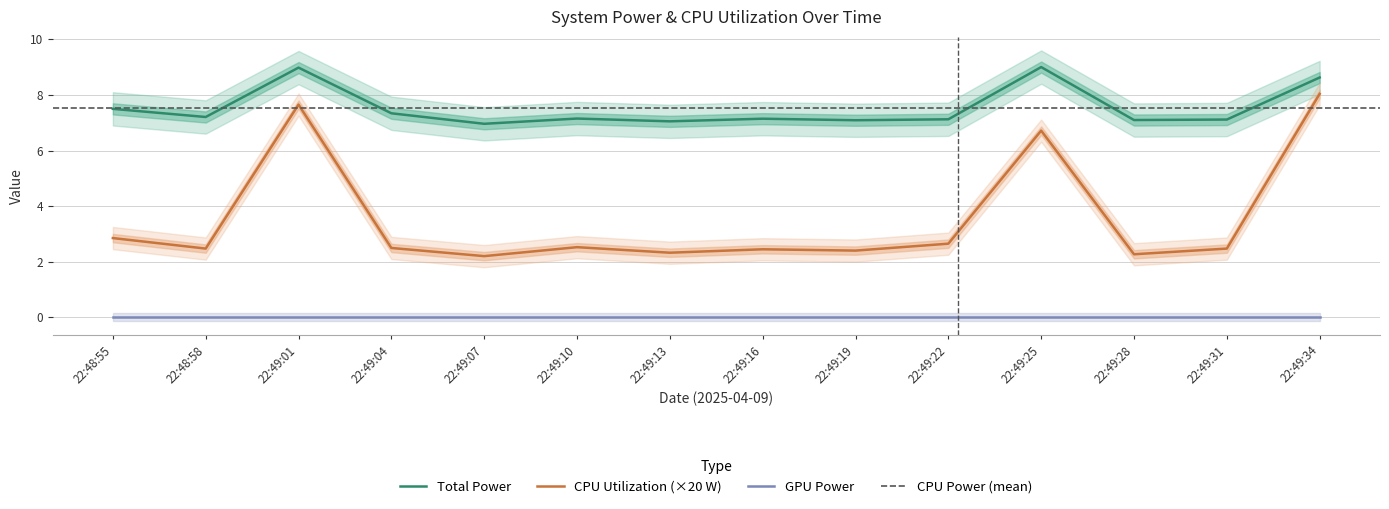

What is the value of the Total Power point at the 5th from the left?

7.0